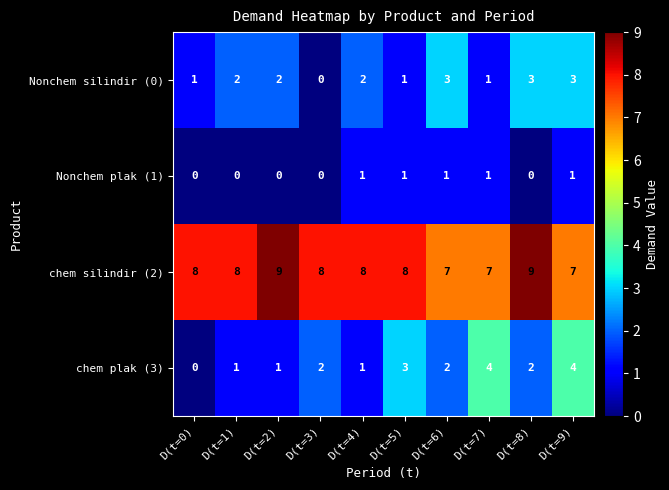

The value of Nonchem plak (1) at D(t=6) is 1. True or false?

True